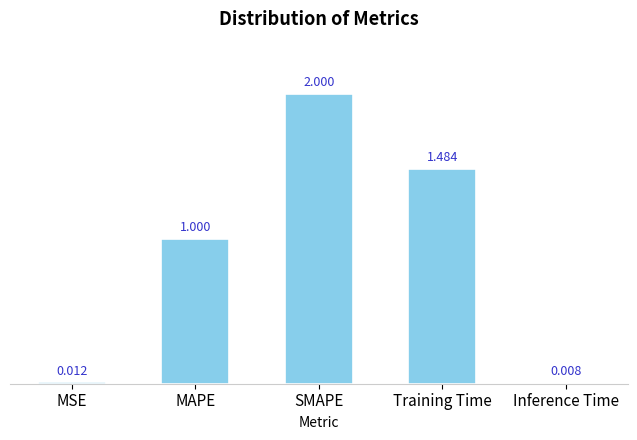

What is the sum of the values at SMAPE and Inference Time?

2.0